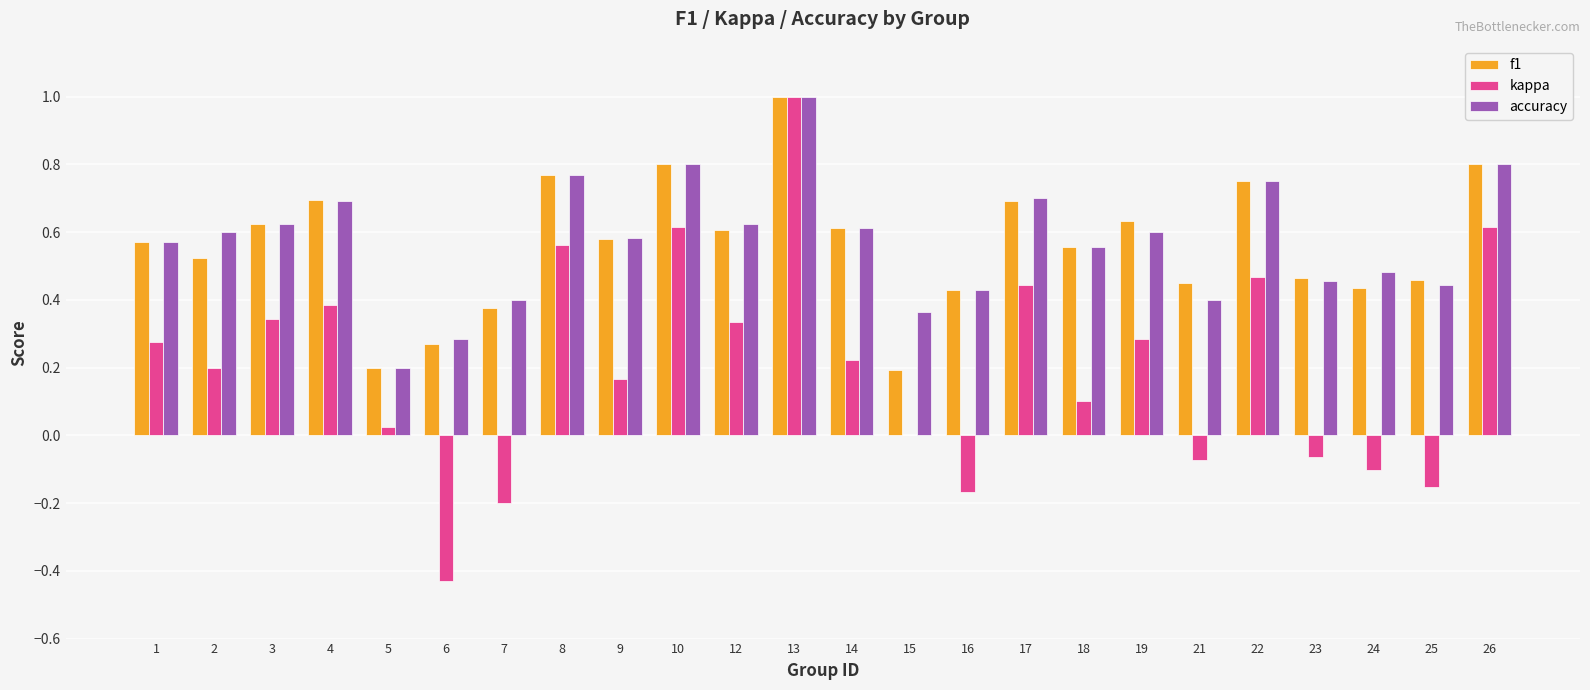

At which category is the sum across all series the highest?

13